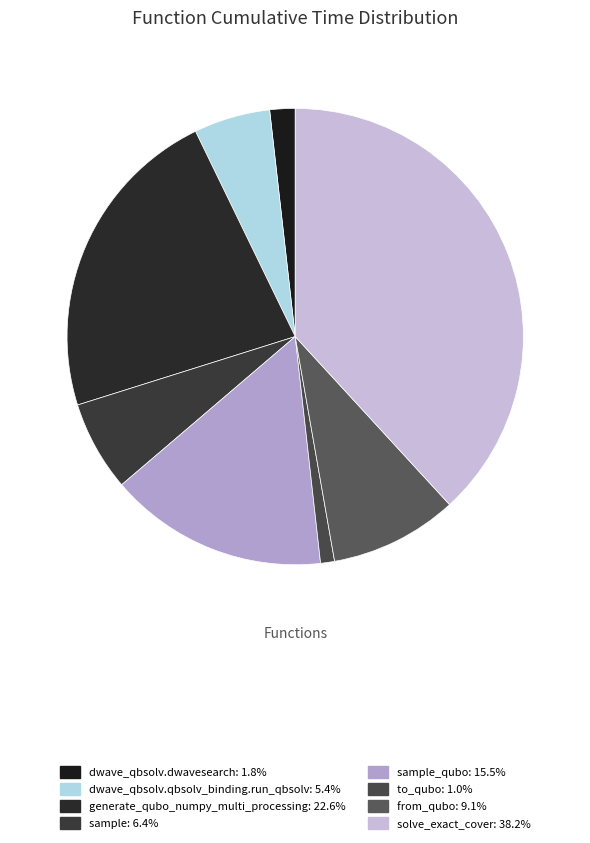

How many segments does this pie chart have?

8